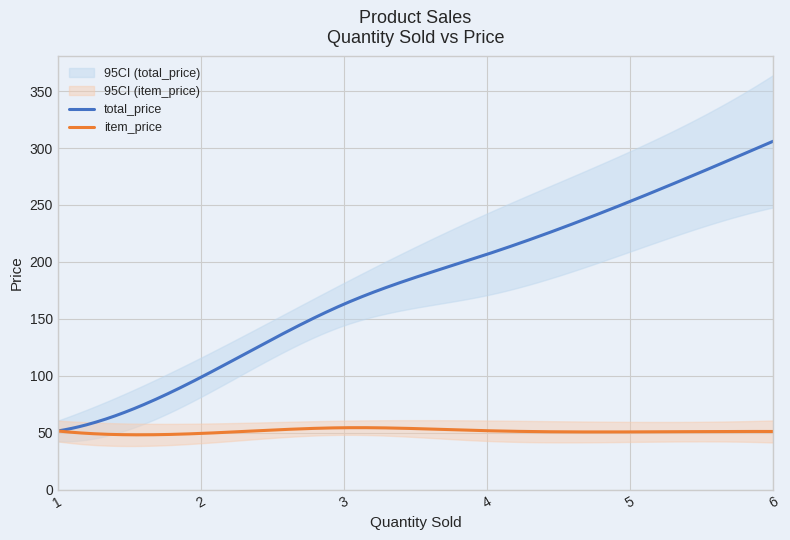

What is the lowest value of the item_price series?

48.1